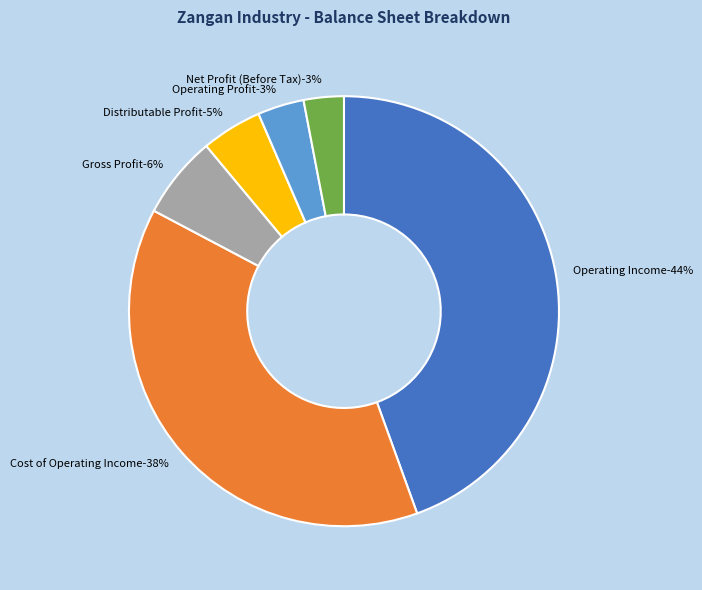

Which category has the biggest portion of the pie?

operating_Income